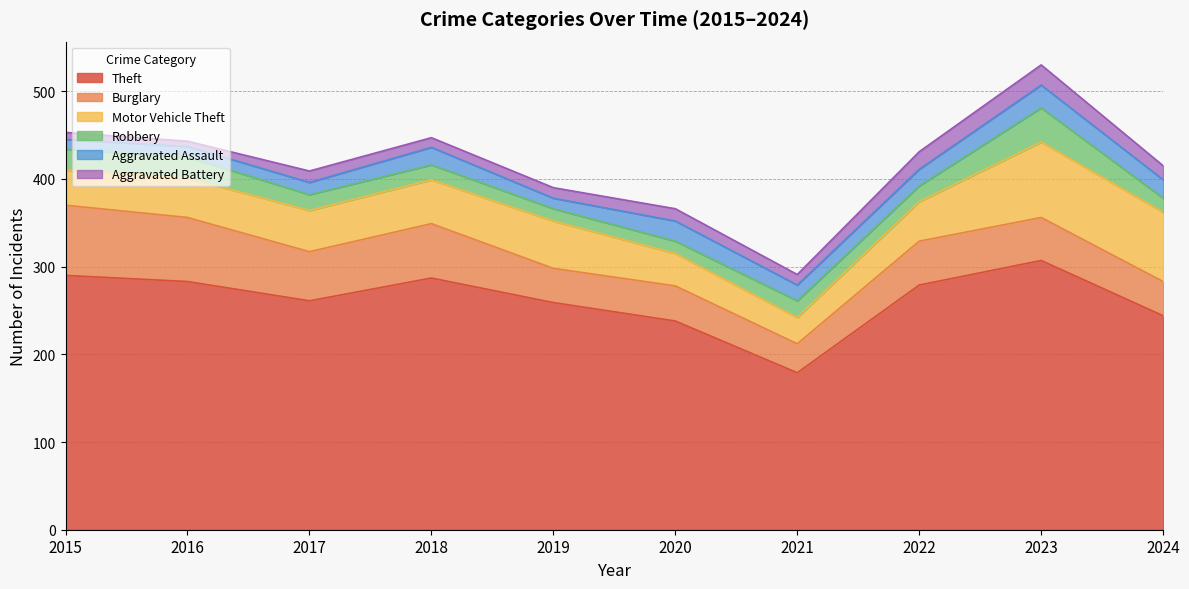

What is the spread (max minus min) of values at 2024?

228